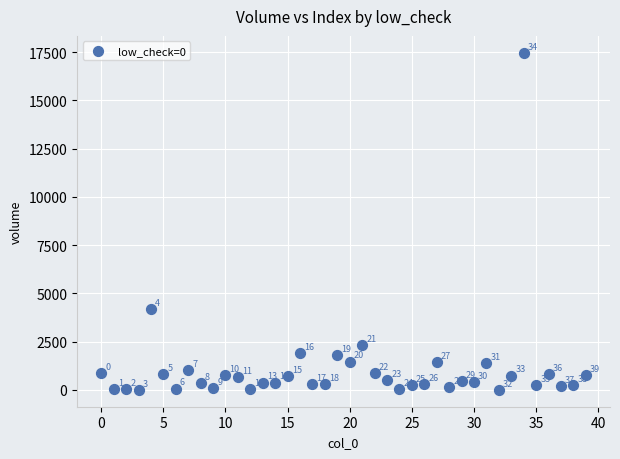

What is the range of Y values (max minus min)?

17466.8